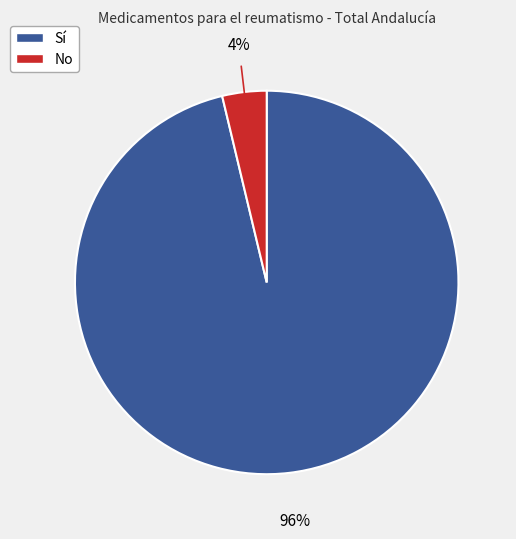

Count the number of slices in the pie.

2